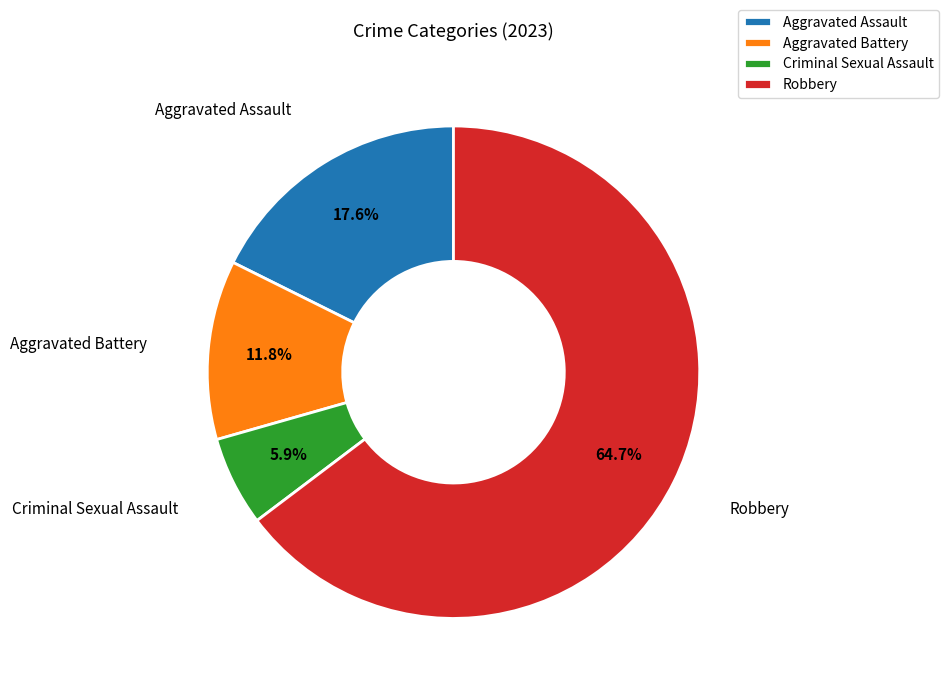

Is there a majority slice in this chart?

Yes